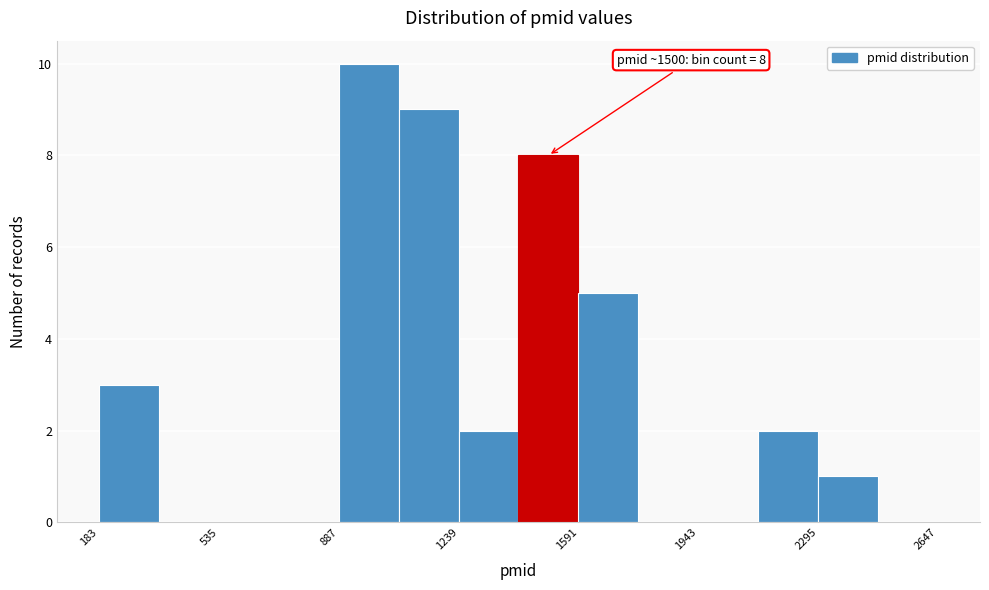

Around what value on the x-axis is the tallest bar? Give the approximate position of its centre, as read against the axis.

1000